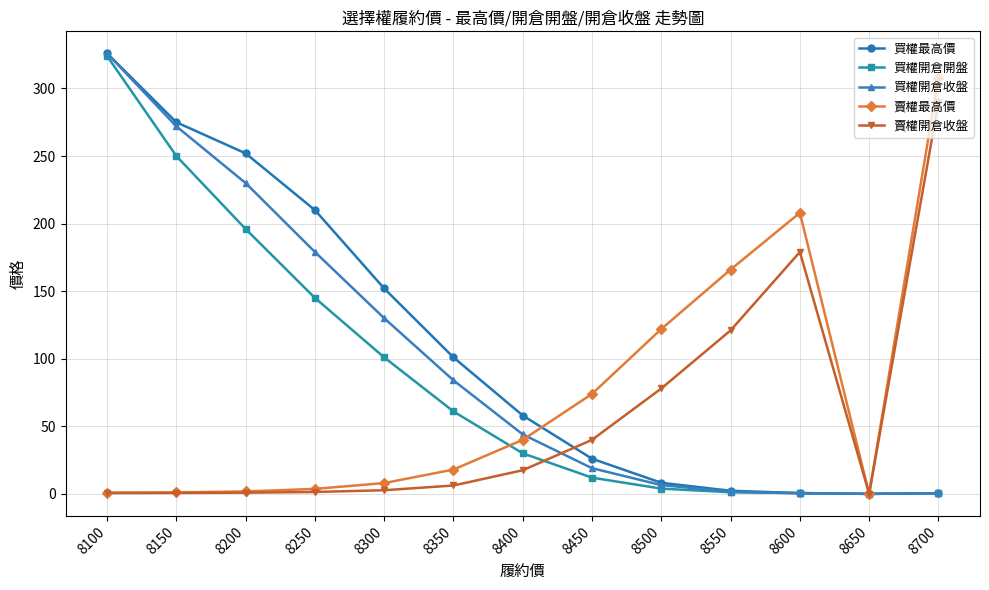

What is the total value across all series at 8400?

189.5